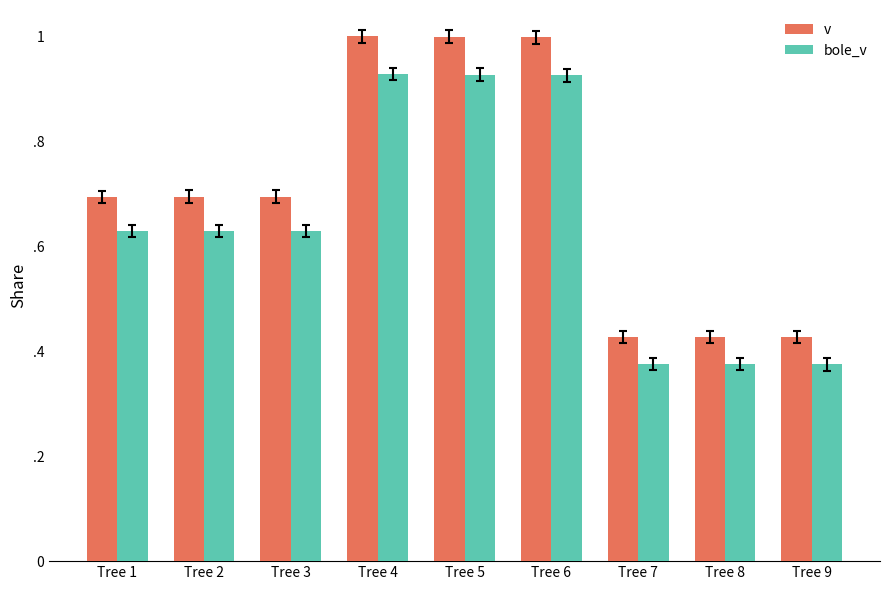

Are the bars grouped side by side (vs. stacked)?

Yes